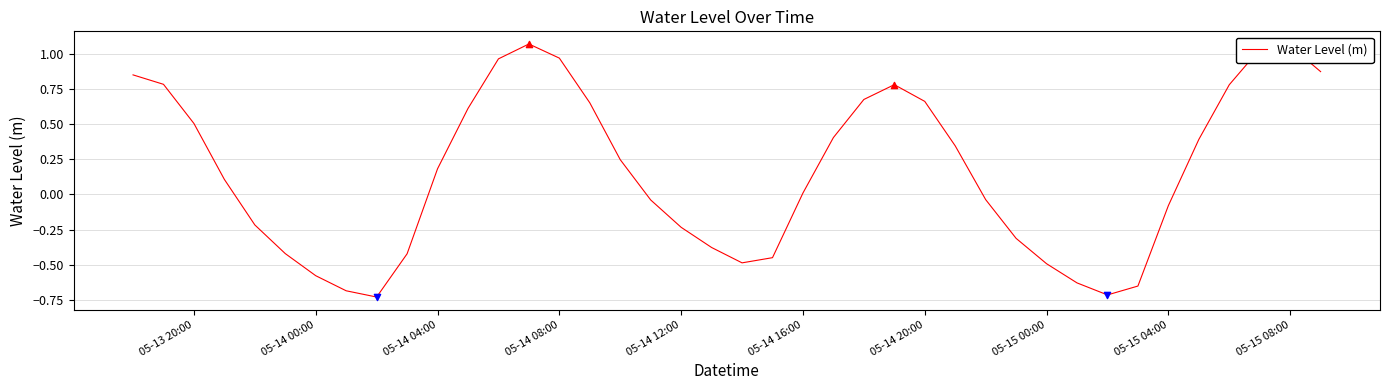

What is the difference between the maximum and minimum values?

1.8